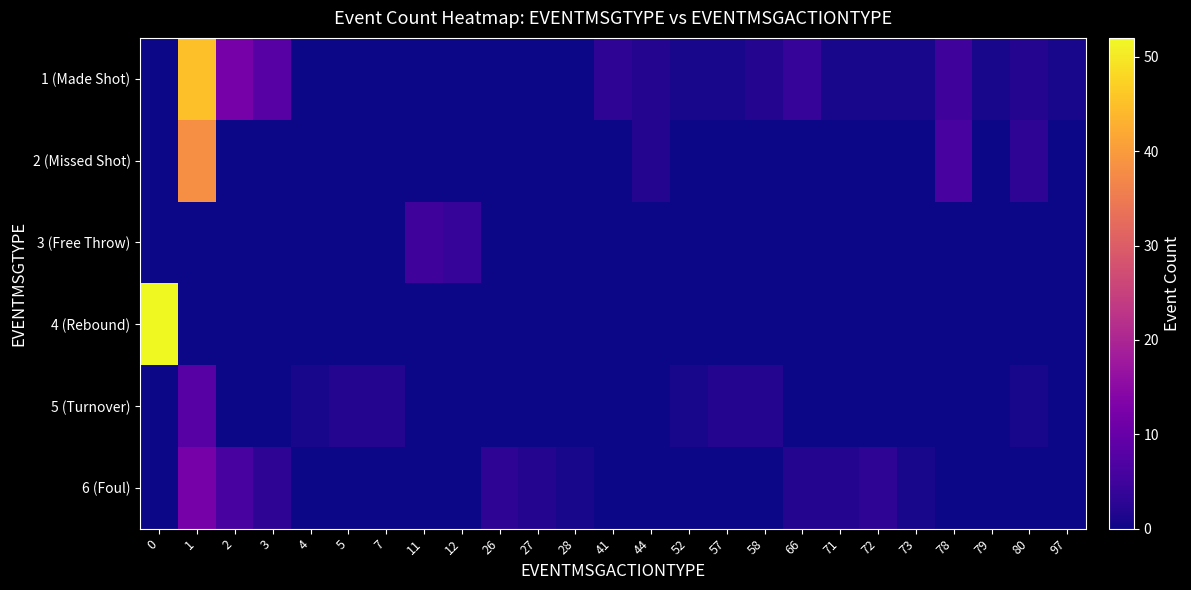

What is the total value across all series at 44?

4